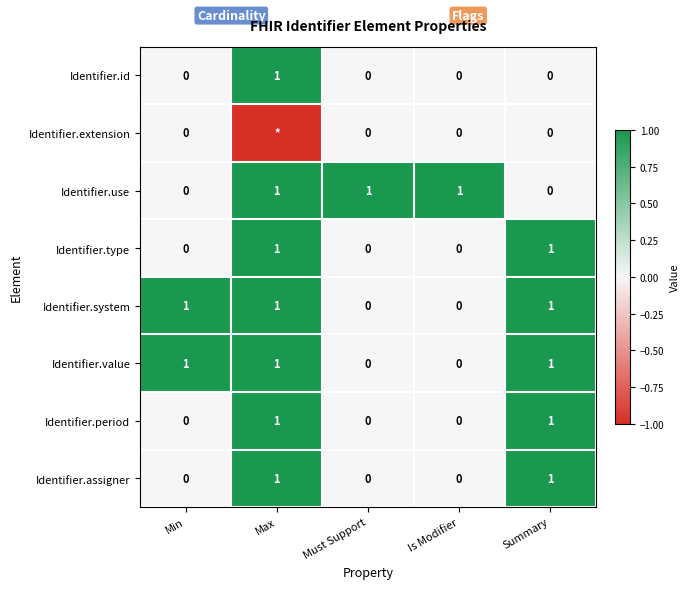

What is the difference between the second highest and second lowest values in the Identifier.assigner series?

1